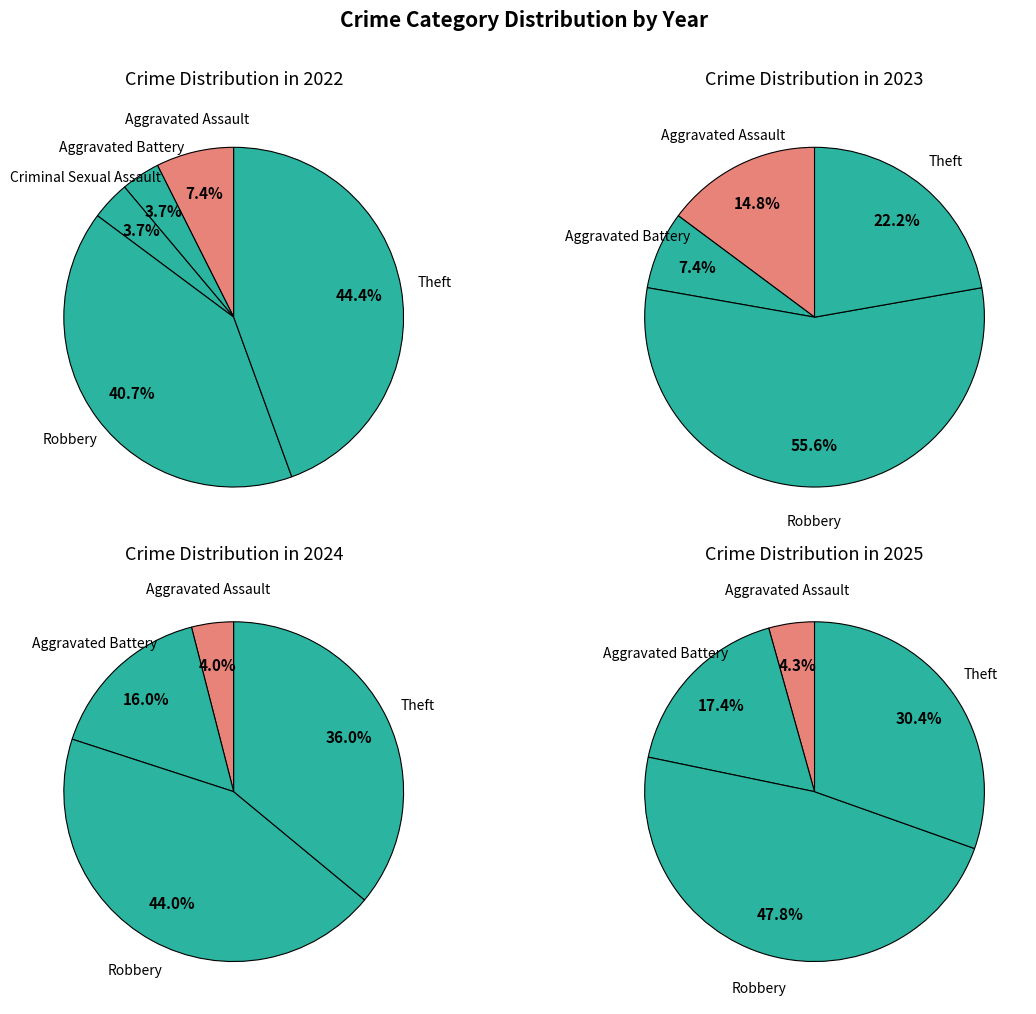

What is the majority slice?

Robbery